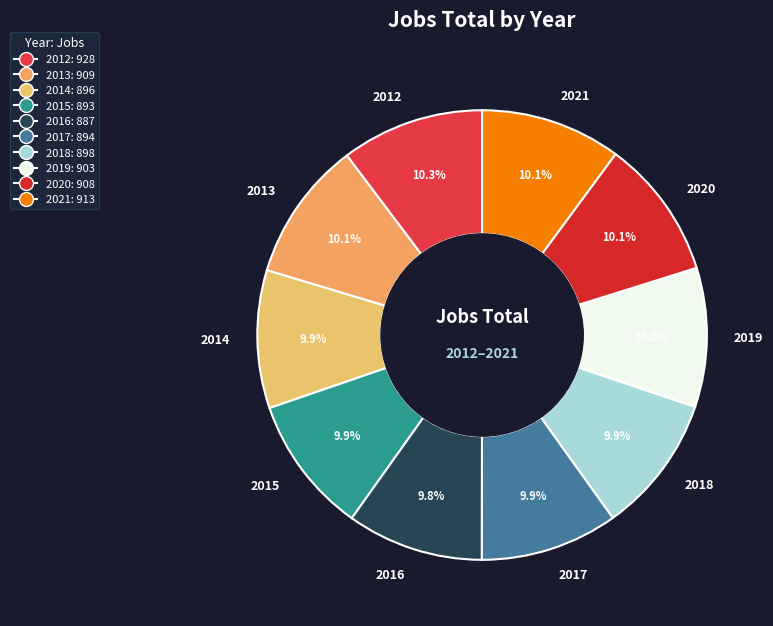

Do 2013 and 2012 together represent more than half of the pie?

No